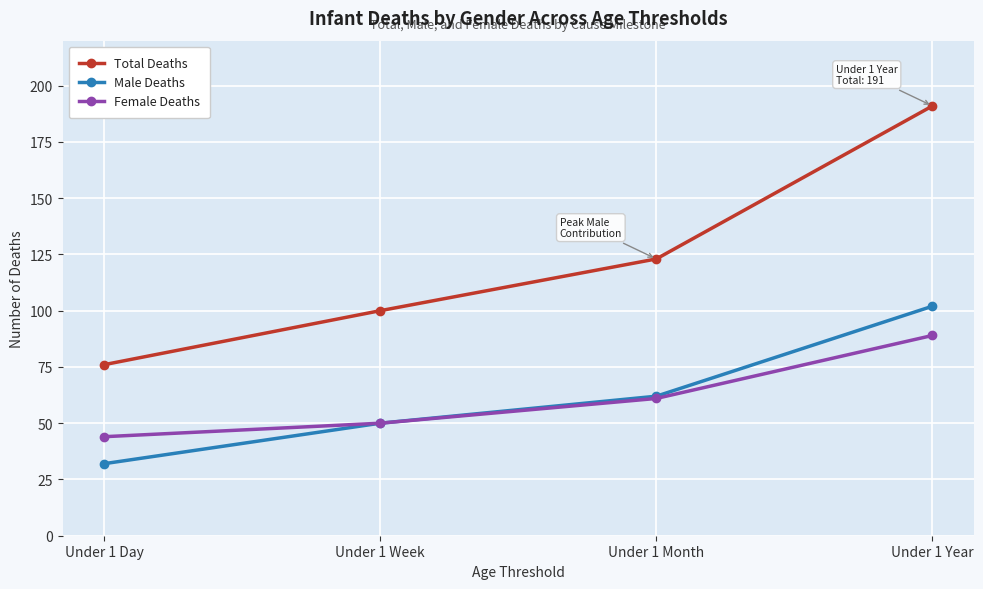

How many categories are shown in the chart?

4